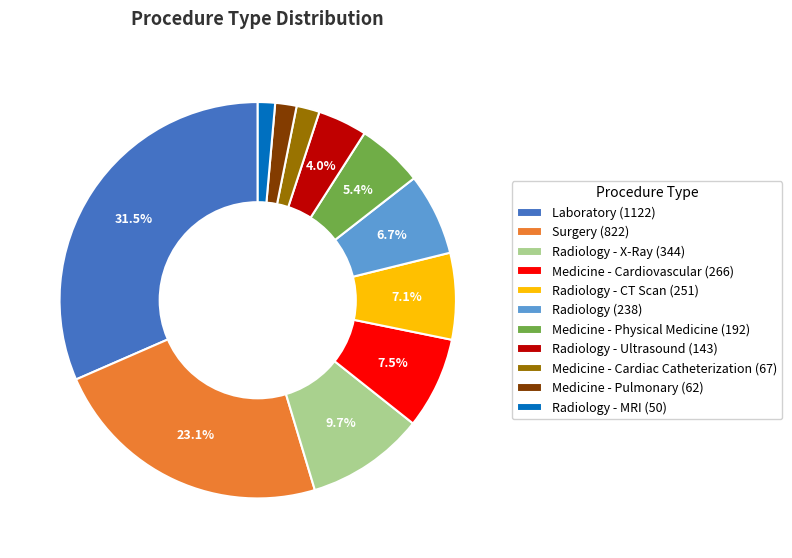

Which category has the biggest portion of the pie?

Laboratory (1122)